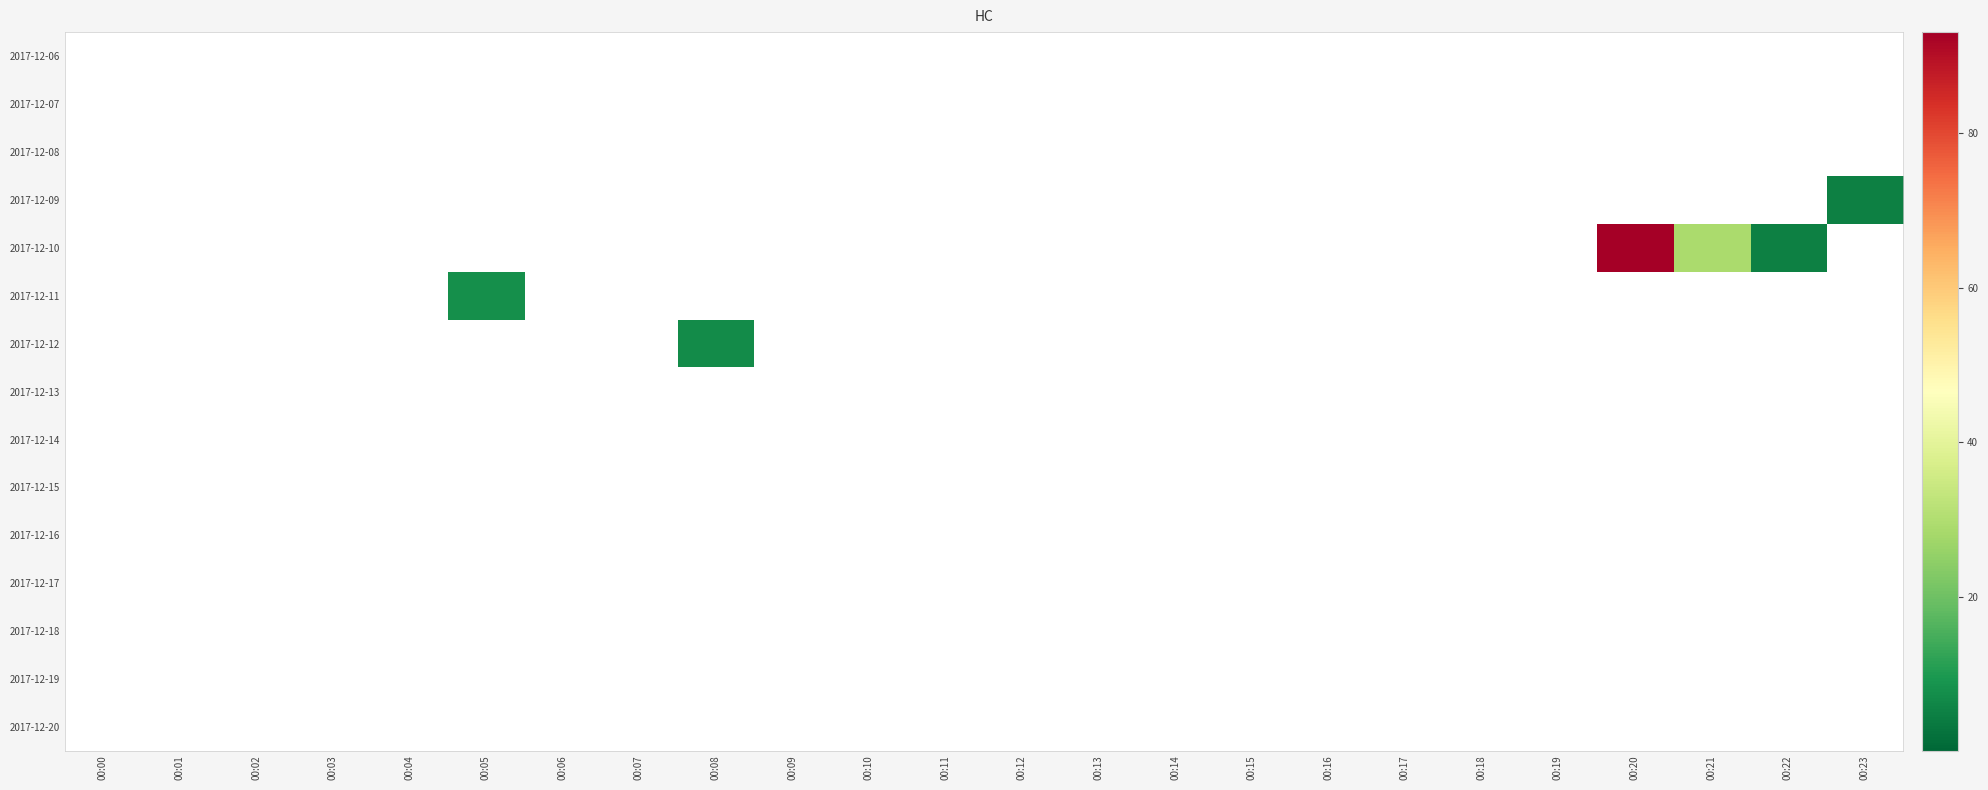

Reading right to left, list all the values displayed in this chart.

2017-12-06: 00:23=0	00:22=0	00:21=0	00:20=0	00:19=0	00:18=0	00:17=0	00:16=0	00:15=0	00:14=0	00:13=0	00:12=0	00:11=0	00:10=0	00:09=0	00:08=0	00:07=0	00:06=0	00:05=0	00:04=0	00:03=0	00:02=0	00:01=0	00:00=0
2017-12-07: 00:23=0	00:22=0	00:21=0	00:20=0	00:19=0	00:18=0	00:17=0	00:16=0	00:15=0	00:14=0	00:13=0	00:12=0	00:11=0	00:10=0	00:09=0	00:08=0	00:07=0	00:06=0	00:05=0	00:04=0	00:03=0	00:02=0	00:01=0	00:00=0
2017-12-08: 00:23=0	00:22=0	00:21=0	00:20=0	00:19=0	00:18=0	00:17=0	00:16=0	00:15=0	00:14=0	00:13=0	00:12=0	00:11=0	00:10=0	00:09=0	00:08=0	00:07=0	00:06=0	00:05=0	00:04=0	00:03=0	00:02=0	00:01=0	00:00=0
2017-12-09: 00:23=5	00:22=0	00:21=0	00:20=0	00:19=0	00:18=0	00:17=0	00:16=0	00:15=0	00:14=0	00:13=0	00:12=0	00:11=0	00:10=0	00:09=0	00:08=0	00:07=0	00:06=0	00:05=0	00:04=0	00:03=0	00:02=0	00:01=0	00:00=0
2017-12-10: 00:23=0	00:22=5	00:21=29	00:20=93	00:19=0	00:18=0	00:17=0	00:16=0	00:15=0	00:14=0	00:13=0	00:12=0	00:11=0	00:10=0	00:09=0	00:08=0	00:07=0	00:06=0	00:05=0	00:04=0	00:03=0	00:02=0	00:01=0	00:00=0
2017-12-11: 00:23=0	00:22=0	00:21=0	00:20=0	00:19=0	00:18=0	00:17=0	00:16=0	00:15=0	00:14=0	00:13=0	00:12=0	00:11=0	00:10=0	00:09=0	00:08=0	00:07=0	00:06=0	00:05=8	00:04=0	00:03=0	00:02=0	00:01=0	00:00=0
2017-12-12: 00:23=0	00:22=0	00:21=0	00:20=0	00:19=0	00:18=0	00:17=0	00:16=0	00:15=0	00:14=0	00:13=0	00:12=0	00:11=0	00:10=0	00:09=0	00:08=7	00:07=0	00:06=0	00:05=0	00:04=0	00:03=0	00:02=0	00:01=0	00:00=0
2017-12-13: 00:23=0	00:22=0	00:21=0	00:20=0	00:19=0	00:18=0	00:17=0	00:16=0	00:15=0	00:14=0	00:13=0	00:12=0	00:11=0	00:10=0	00:09=0	00:08=0	00:07=0	00:06=0	00:05=0	00:04=0	00:03=0	00:02=0	00:01=0	00:00=0
2017-12-14: 00:23=0	00:22=0	00:21=0	00:20=0	00:19=0	00:18=0	00:17=0	00:16=0	00:15=0	00:14=0	00:13=0	00:12=0	00:11=0	00:10=0	00:09=0	00:08=0	00:07=0	00:06=0	00:05=0	00:04=0	00:03=0	00:02=0	00:01=0	00:00=0
2017-12-15: 00:23=0	00:22=0	00:21=0	00:20=0	00:19=0	00:18=0	00:17=0	00:16=0	00:15=0	00:14=0	00:13=0	00:12=0	00:11=0	00:10=0	00:09=0	00:08=0	00:07=0	00:06=0	00:05=0	00:04=0	00:03=0	00:02=0	00:01=0	00:00=0
2017-12-16: 00:23=0	00:22=0	00:21=0	00:20=0	00:19=0	00:18=0	00:17=0	00:16=0	00:15=0	00:14=0	00:13=0	00:12=0	00:11=0	00:10=0	00:09=0	00:08=0	00:07=0	00:06=0	00:05=0	00:04=0	00:03=0	00:02=0	00:01=0	00:00=0
2017-12-17: 00:23=0	00:22=0	00:21=0	00:20=0	00:19=0	00:18=0	00:17=0	00:16=0	00:15=0	00:14=0	00:13=0	00:12=0	00:11=0	00:10=0	00:09=0	00:08=0	00:07=0	00:06=0	00:05=0	00:04=0	00:03=0	00:02=0	00:01=0	00:00=0
2017-12-18: 00:23=0	00:22=0	00:21=0	00:20=0	00:19=0	00:18=0	00:17=0	00:16=0	00:15=0	00:14=0	00:13=0	00:12=0	00:11=0	00:10=0	00:09=0	00:08=0	00:07=0	00:06=0	00:05=0	00:04=0	00:03=0	00:02=0	00:01=0	00:00=0
2017-12-19: 00:23=0	00:22=0	00:21=0	00:20=0	00:19=0	00:18=0	00:17=0	00:16=0	00:15=0	00:14=0	00:13=0	00:12=0	00:11=0	00:10=0	00:09=0	00:08=0	00:07=0	00:06=0	00:05=0	00:04=0	00:03=0	00:02=0	00:01=0	00:00=0
2017-12-20: 00:23=0	00:22=0	00:21=0	00:20=0	00:19=0	00:18=0	00:17=0	00:16=0	00:15=0	00:14=0	00:13=0	00:12=0	00:11=0	00:10=0	00:09=0	00:08=0	00:07=0	00:06=0	00:05=0	00:04=0	00:03=0	00:02=0	00:01=0	00:00=0